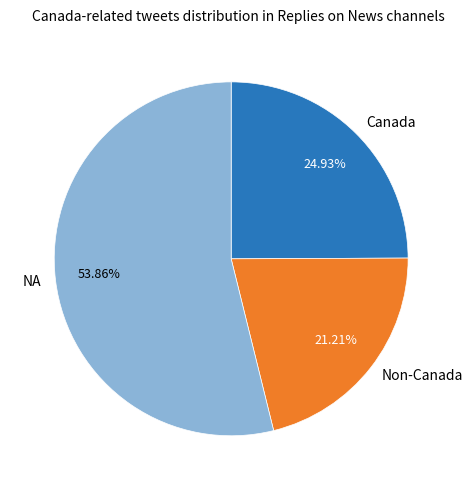

How many slices are in this pie chart?

3